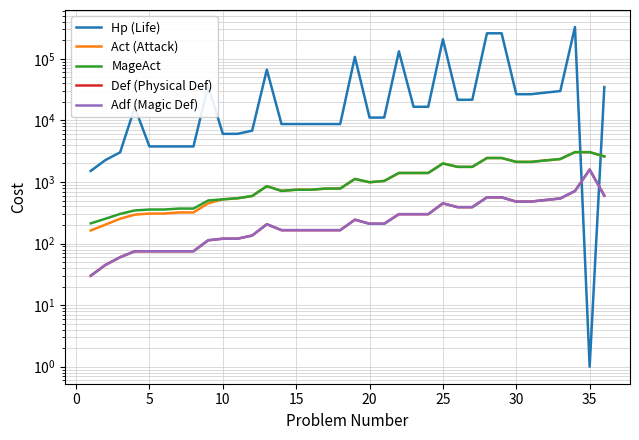

How many times do MageAct and Hp (Life) cross each other?

2